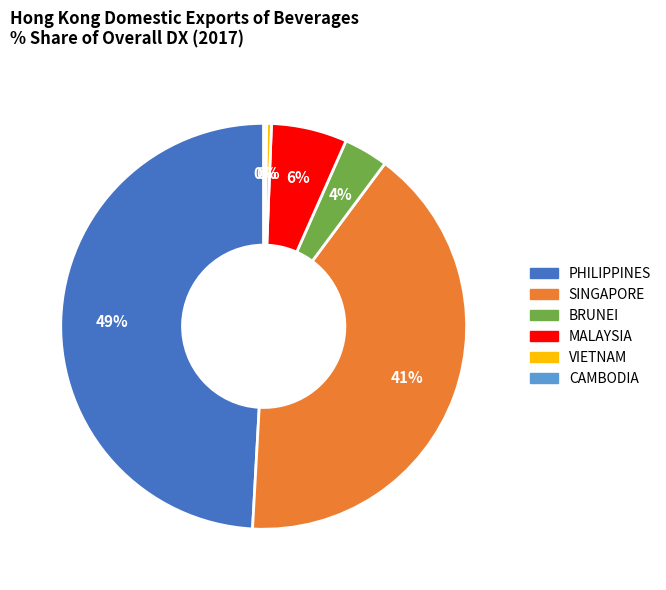

To the nearest percent, what is the difference between the largest and smallest slice percentages?

49%